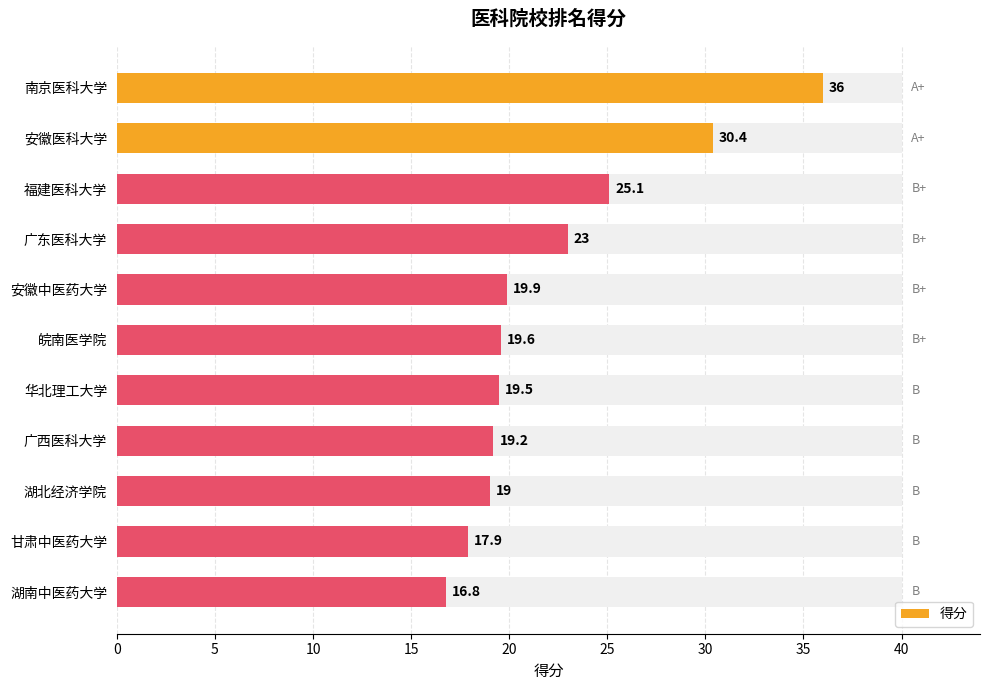

The chart shows a value of 19.9 at 安徽中医药大学. True or false?

True